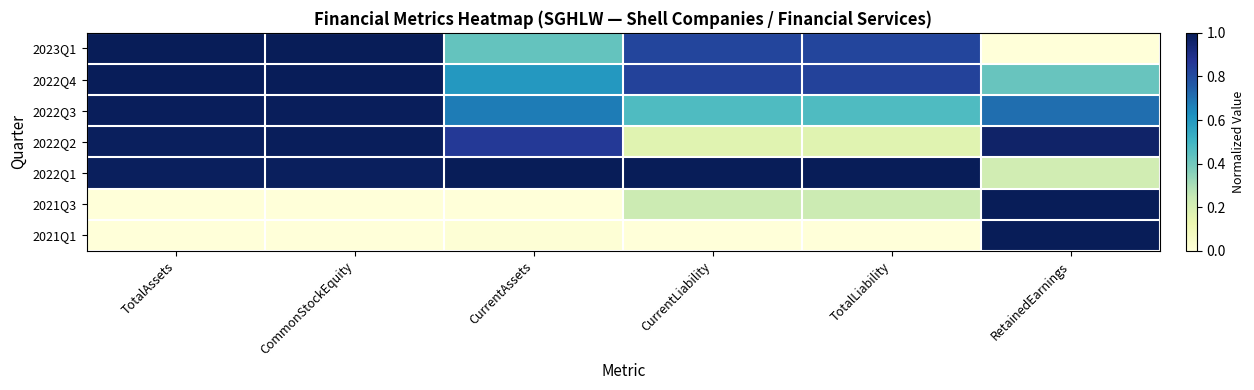

Between CommonStockEquity and TotalAssets, which is larger?

CommonStockEquity